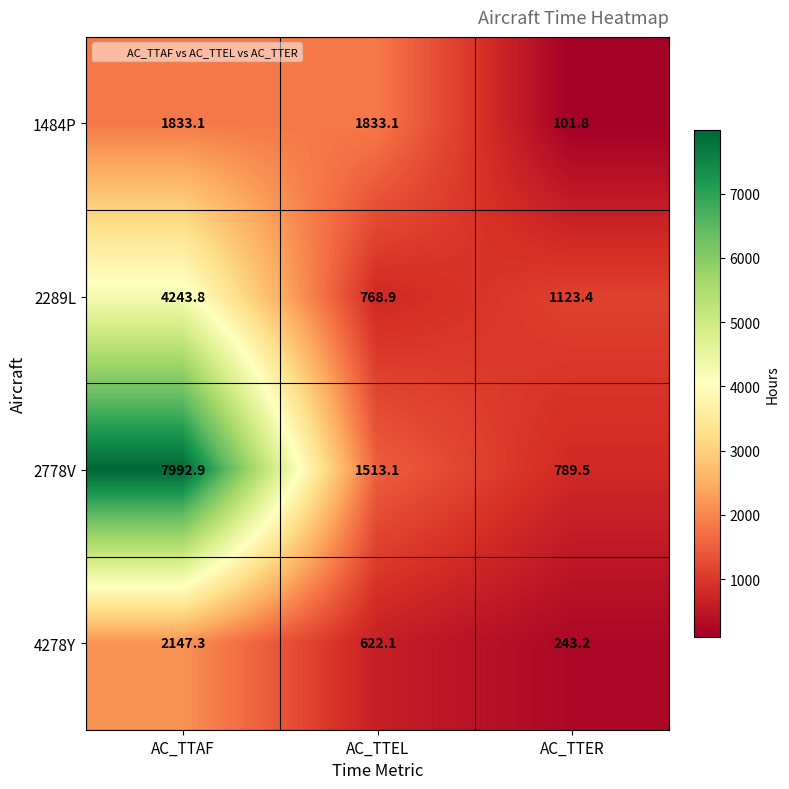

Reading left to right, list all the values displayed in this chart.

1484P: AC_TTAF=1833.1	AC_TTEL=1833.1	AC_TTER=101.8
2289L: AC_TTAF=4243.8	AC_TTEL=768.9	AC_TTER=1123.4
2778V: AC_TTAF=7992.9	AC_TTEL=1513.1	AC_TTER=789.5
4278Y: AC_TTAF=2147.3	AC_TTEL=622.1	AC_TTER=243.2